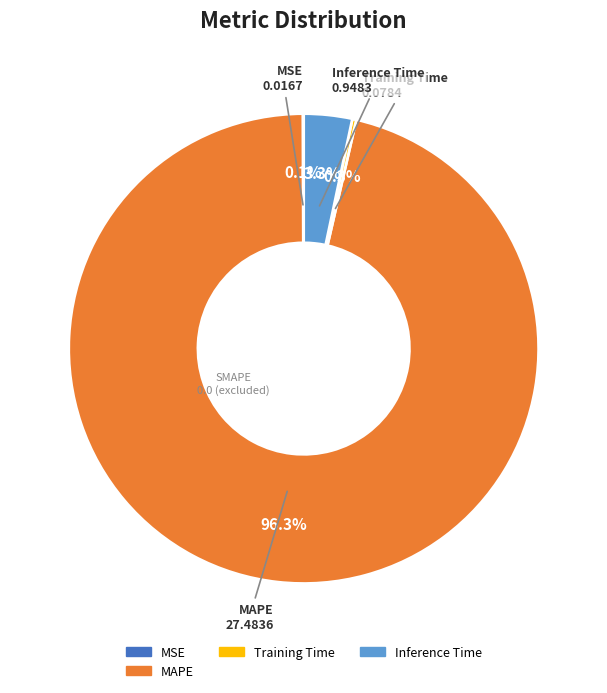

Is there any slice that represents more than half of the pie?

Yes